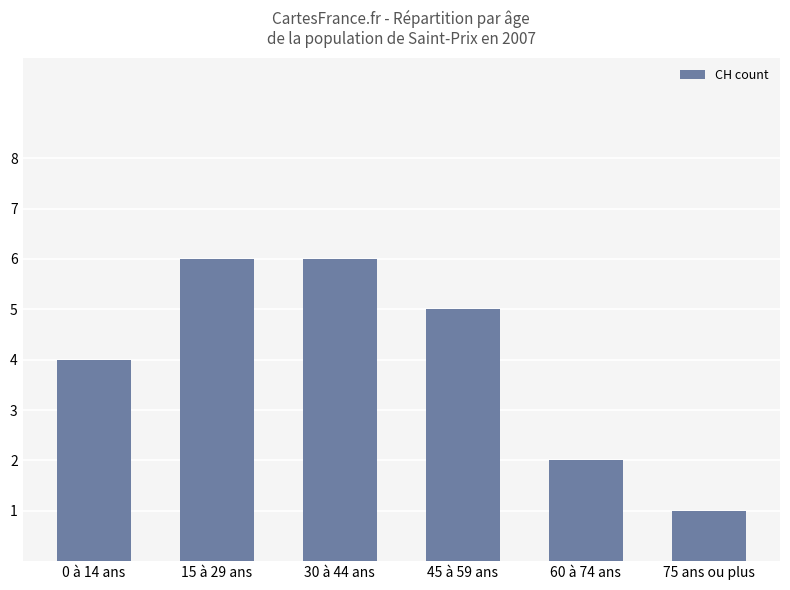

What is the difference between the values at 30 à 44 ans and 60 à 74 ans?

4